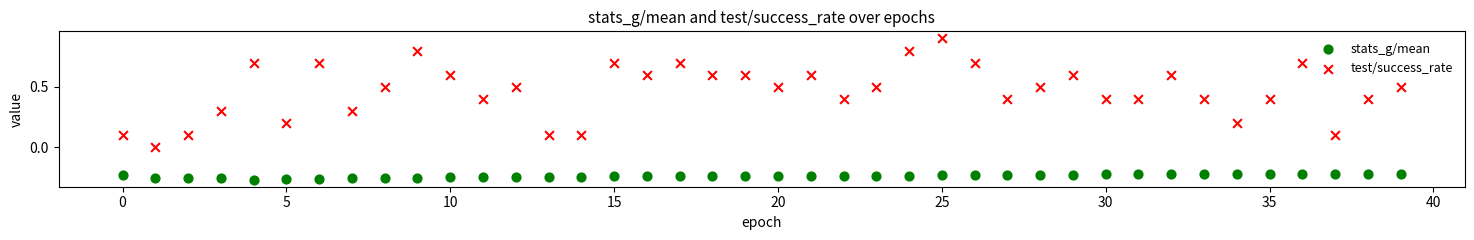

Which series contains the highest Y value?

test/success_rate